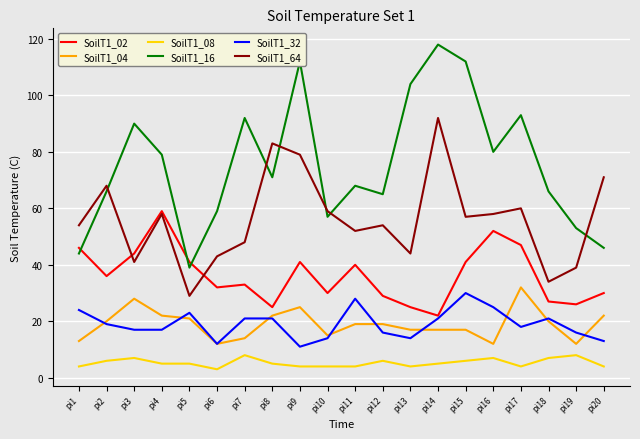

What are all the series names shown in the legend?

SoilT1_02, SoilT1_04, SoilT1_08, SoilT1_16, SoilT1_32, SoilT1_64